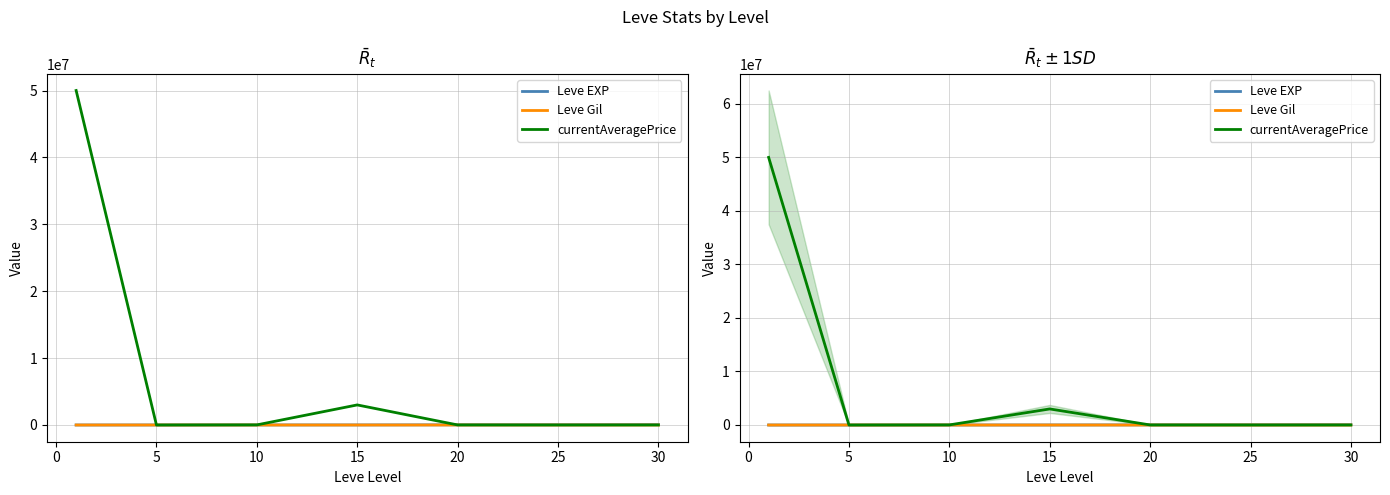

Which series changed the most between −5 and 10?

currentAveragePrice